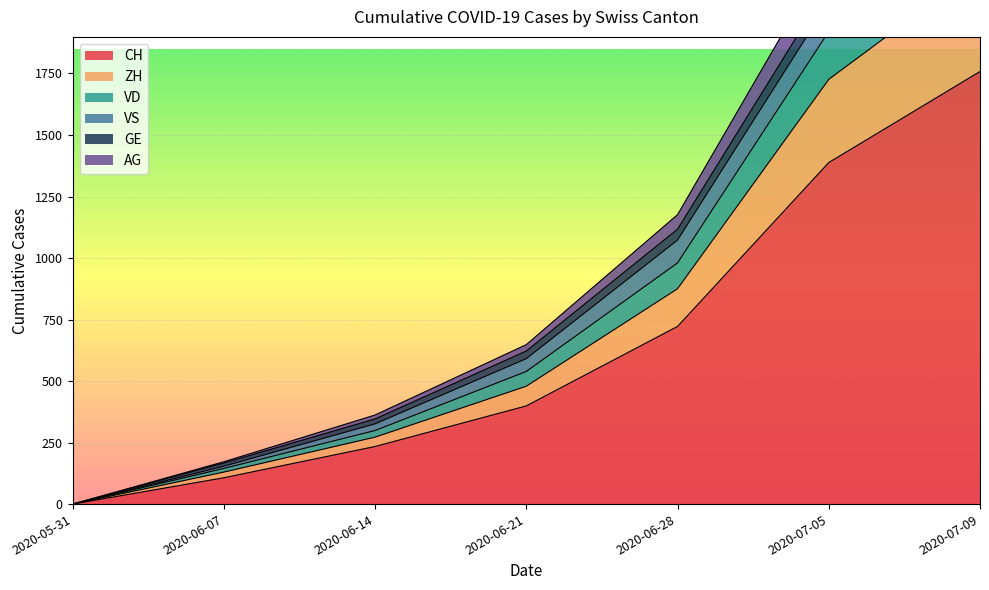

List the labels in order of CH value, smallest first.

2020-05-31, 2020-06-07, 2020-06-14, 2020-06-21, 2020-06-28, 2020-07-05, 2020-07-09